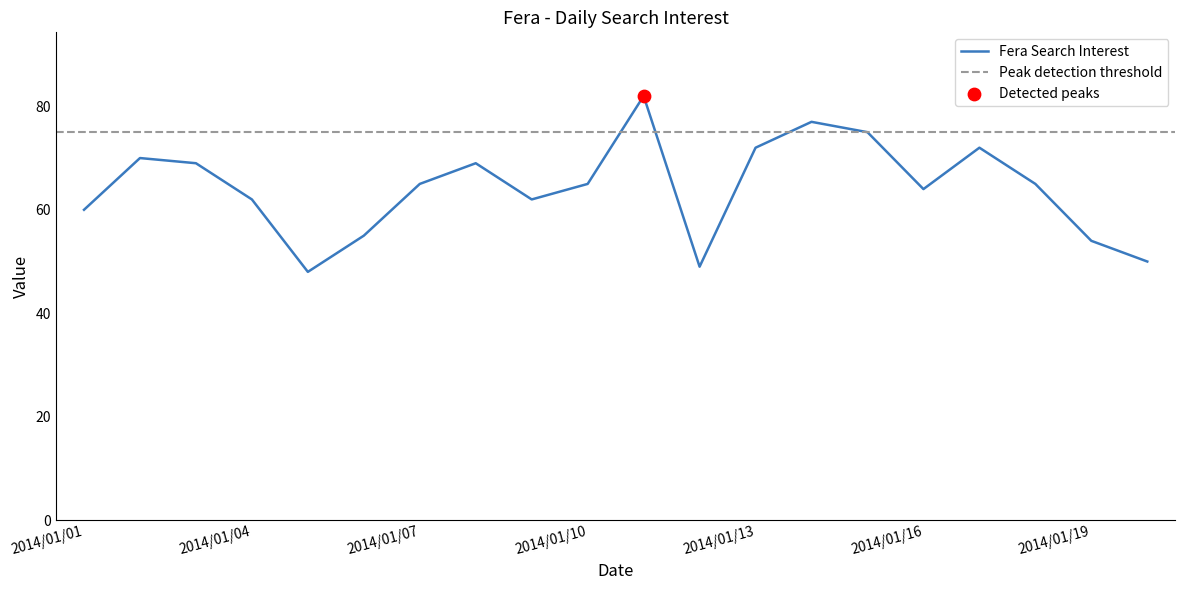

Which has a higher value, 2014/01/11 or 2014/01/05?

2014/01/11